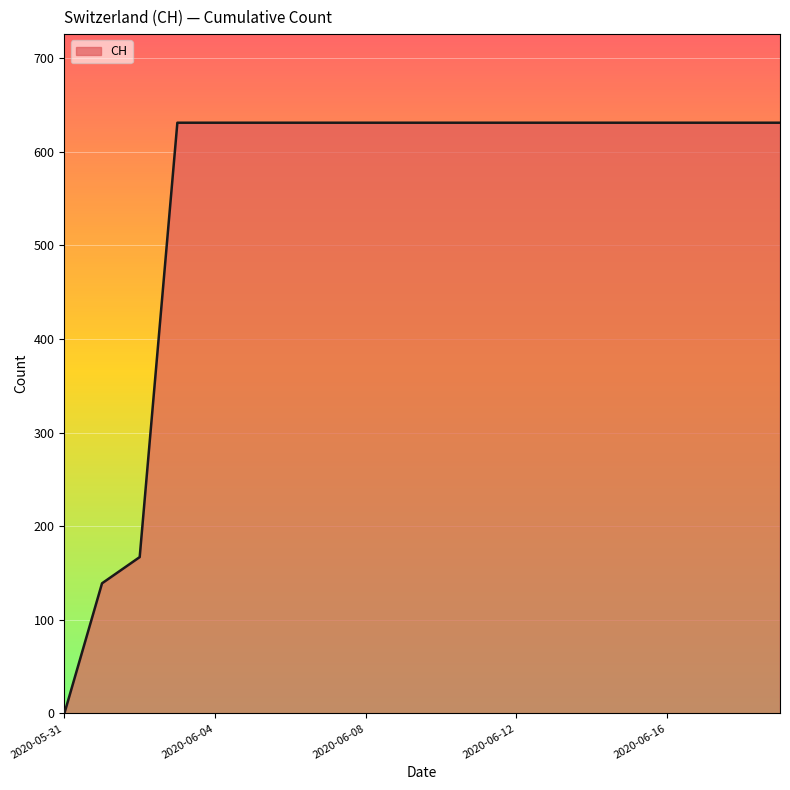

What is the average value?

552